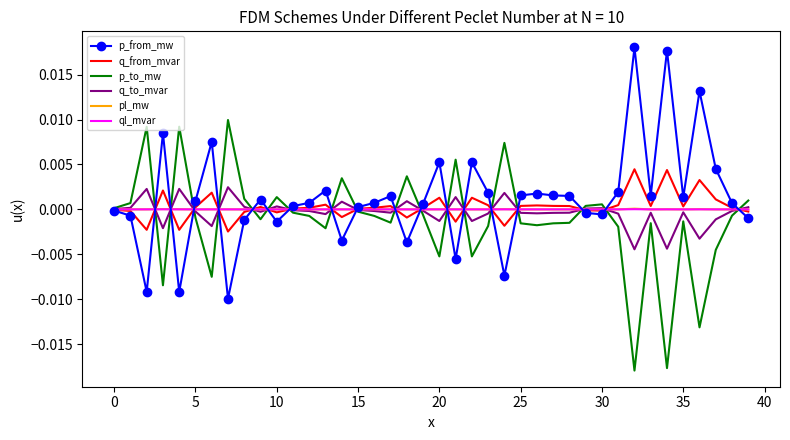

At which category is the sum across all series the highest?

32